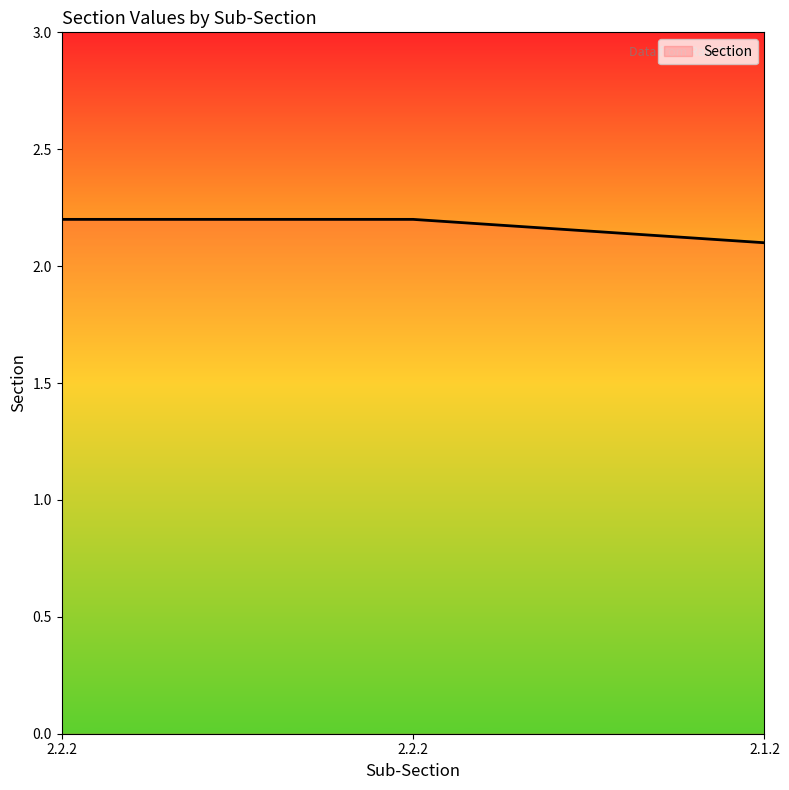

At which category does the chart reach its peak across all series?

2.2.2